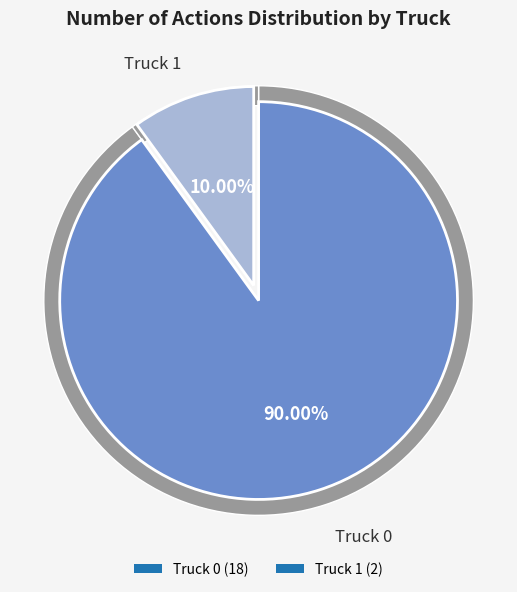

To the nearest percent, what portion does Truck 1 represent?

10%